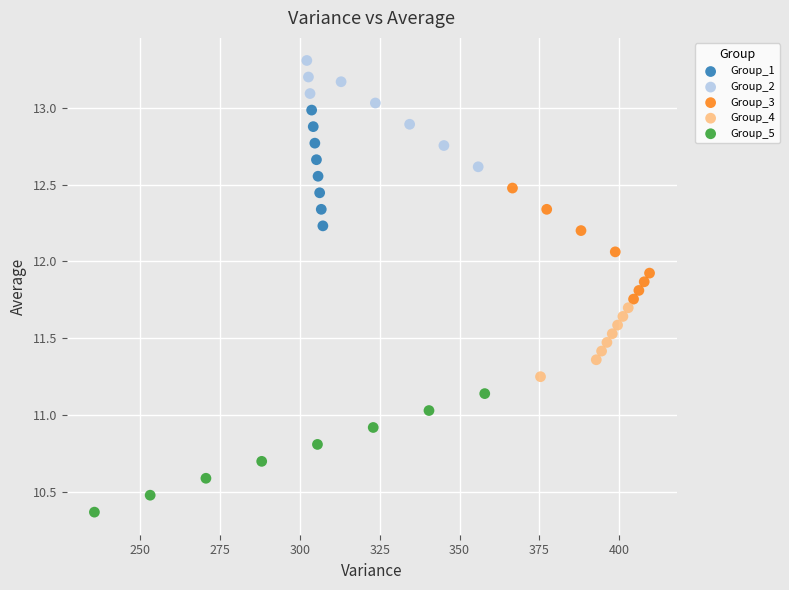

Which series contains the highest Y value?

Group_2